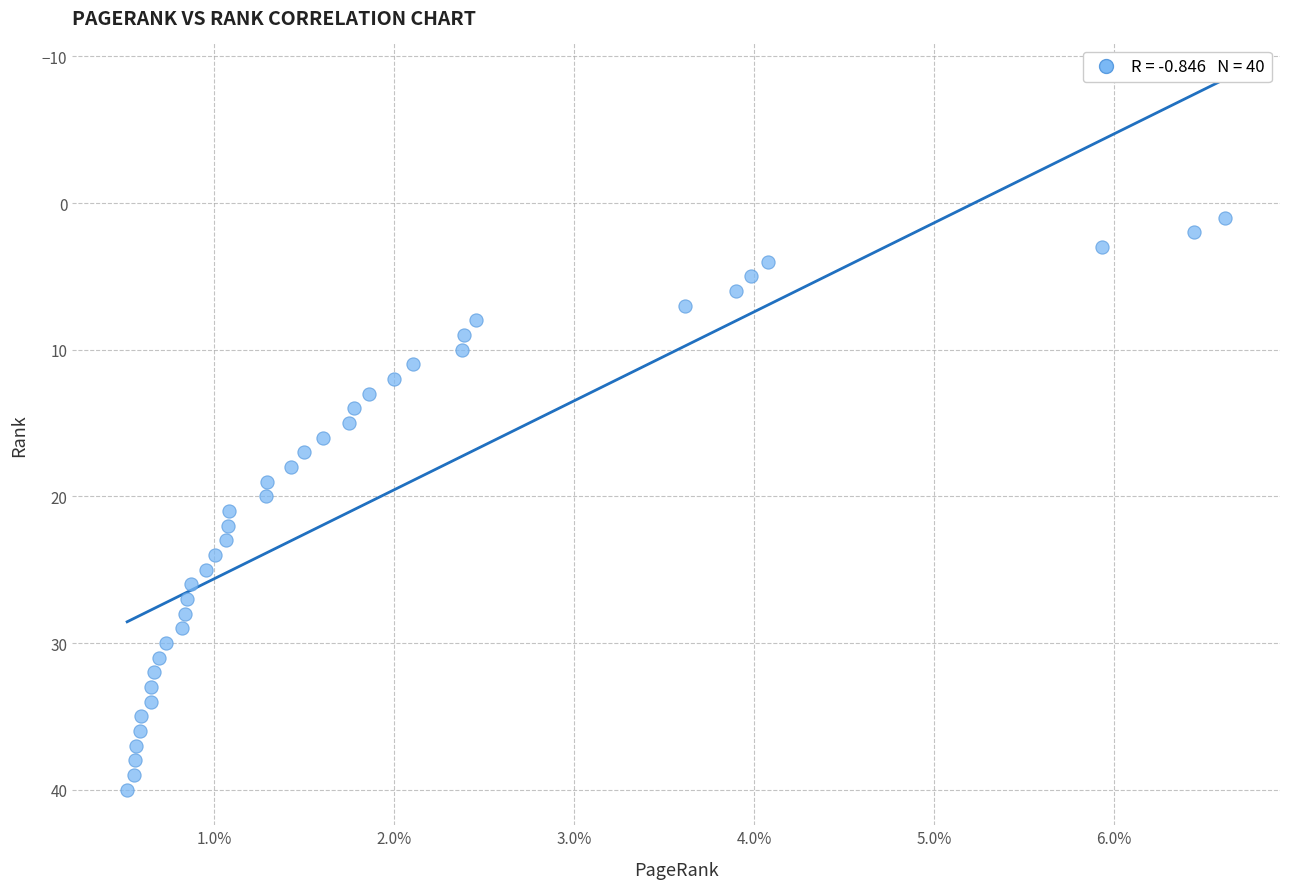

What is the range of Y values (max minus min)?

39